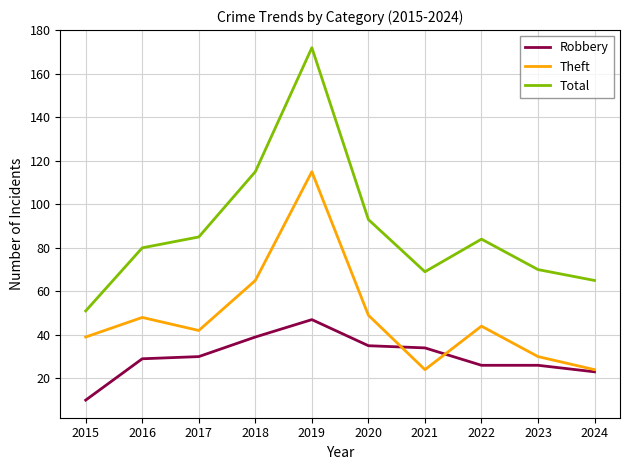

At how many categories does at least one series exceed 96?

2